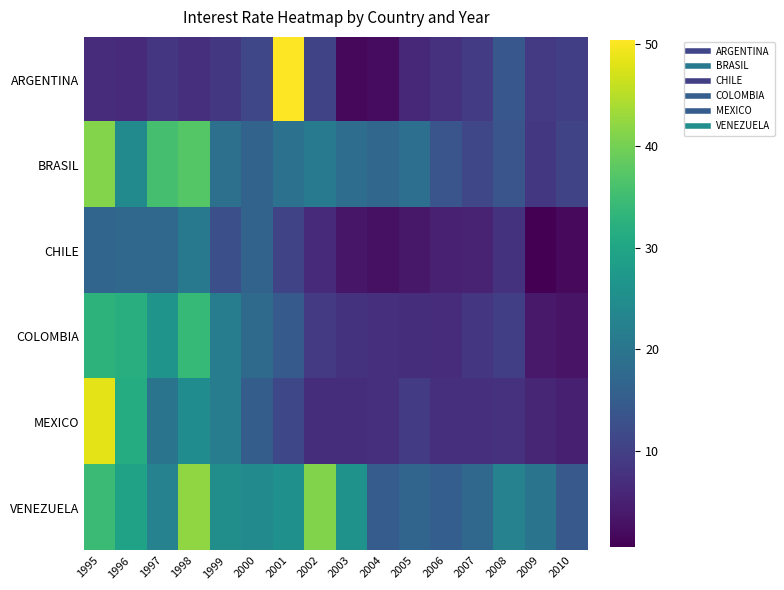

At which category is the sum across all series the highest?

1995